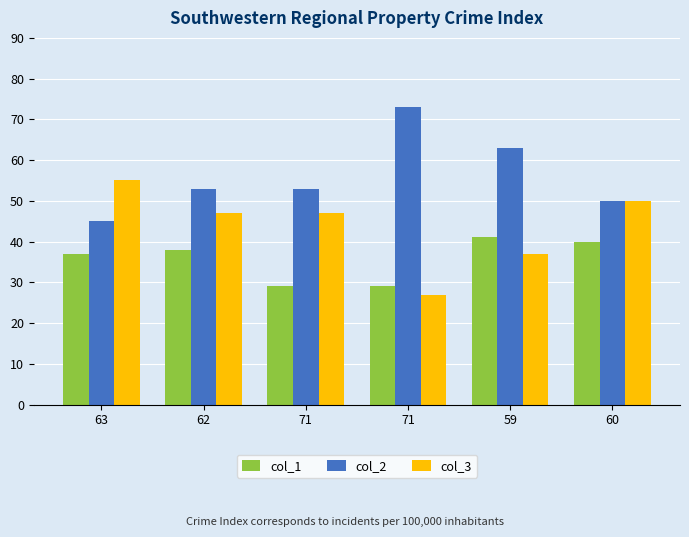

How many series are shown in this chart?

3